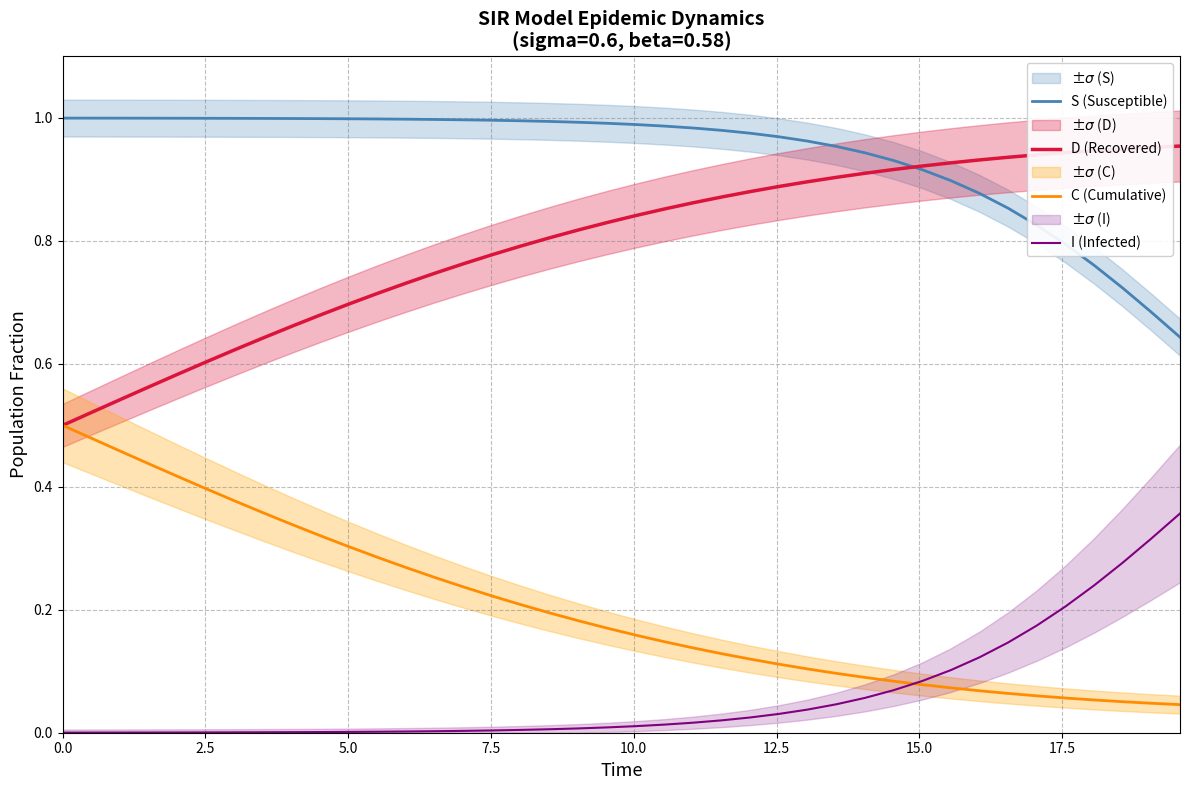

True or false: C (Cumulative) and S (Susceptible) cross at least once.

False